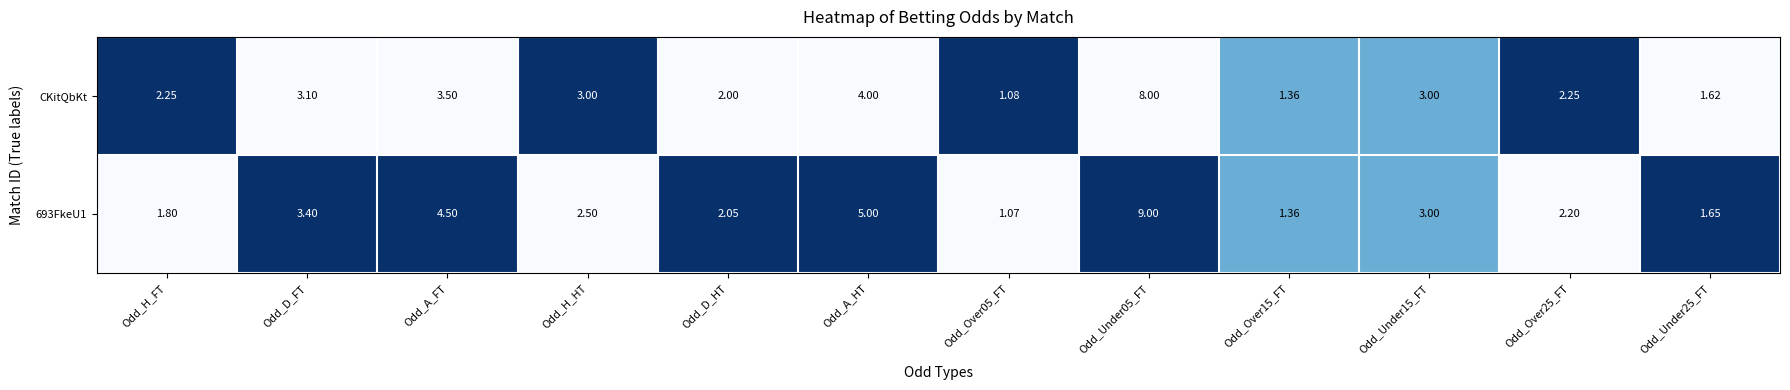

At which label is CKitQbKt closest to 4?

Odd_A_HT